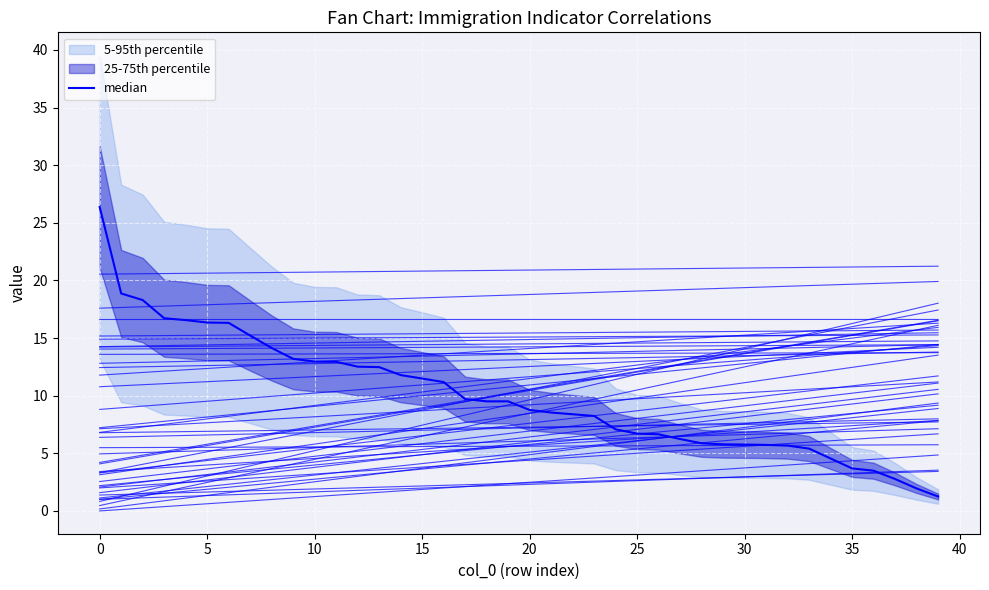

What is the minimum value shown in the chart?

1.2